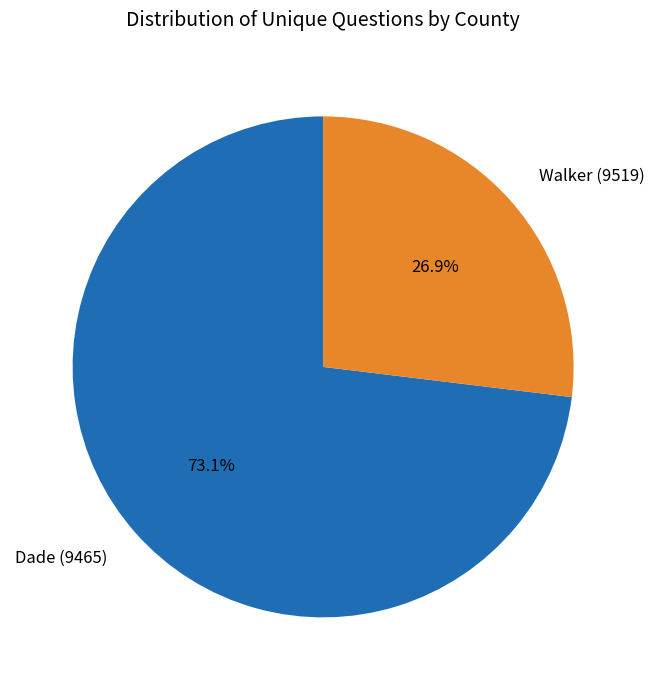

Which has a higher value, Dade (9465) or Walker (9519)?

Dade (9465)